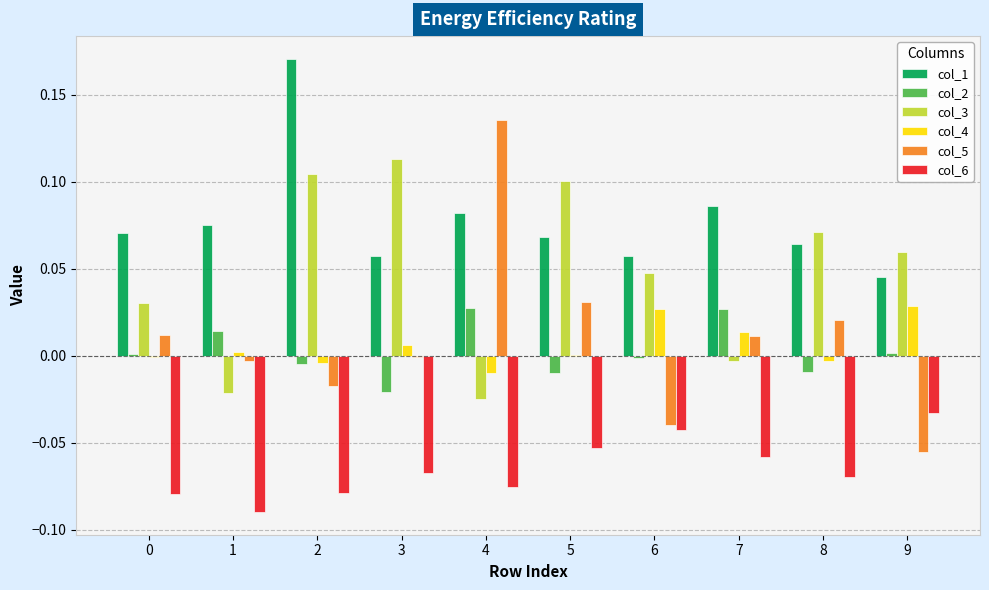

Which category has the highest value in the col_1 series?

2